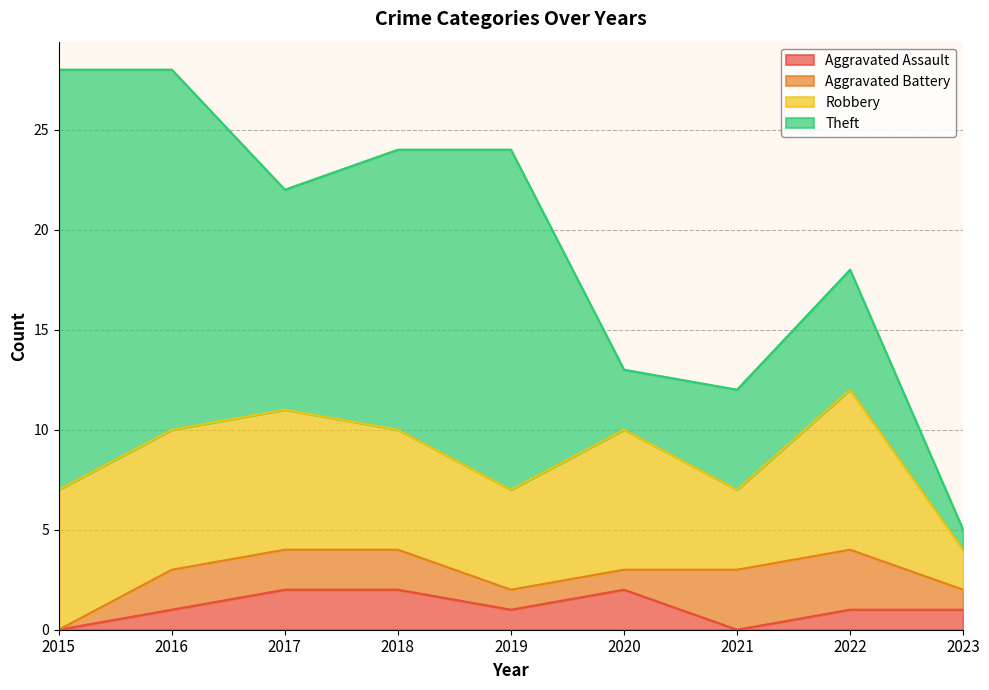

True or false: Aggravated Assault has a value of 0 at 2019.

False